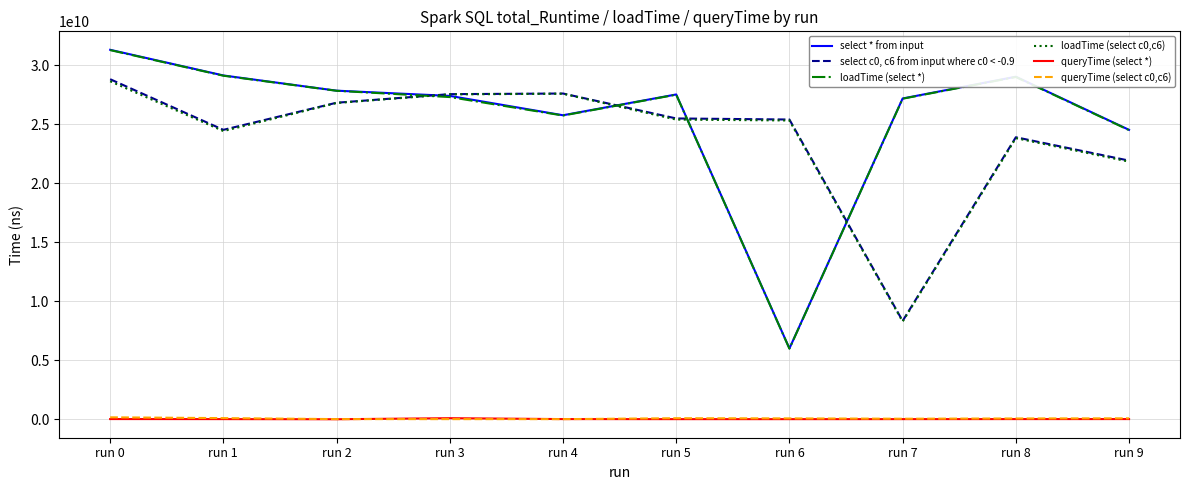

Which series has the largest range (max minus min)?

select * from input